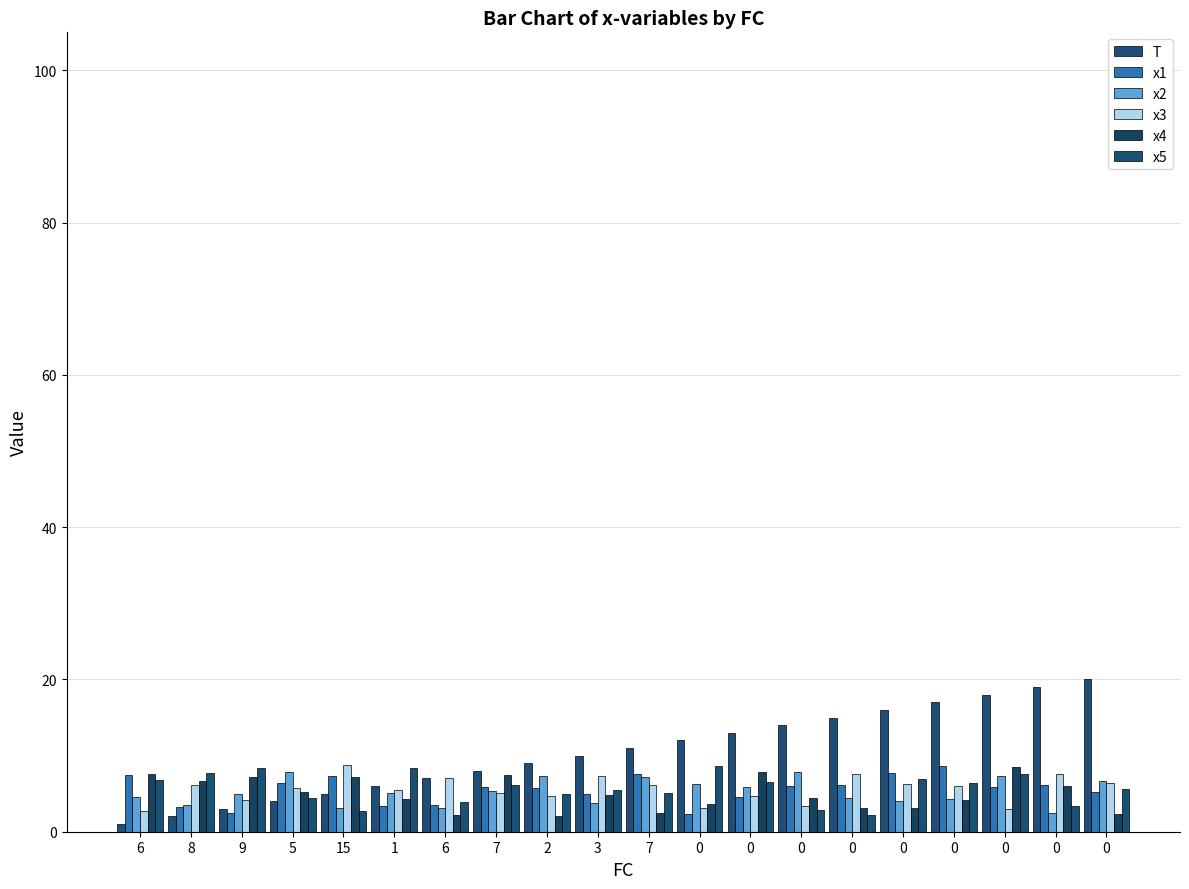

Does the chart contain any negative values?

No